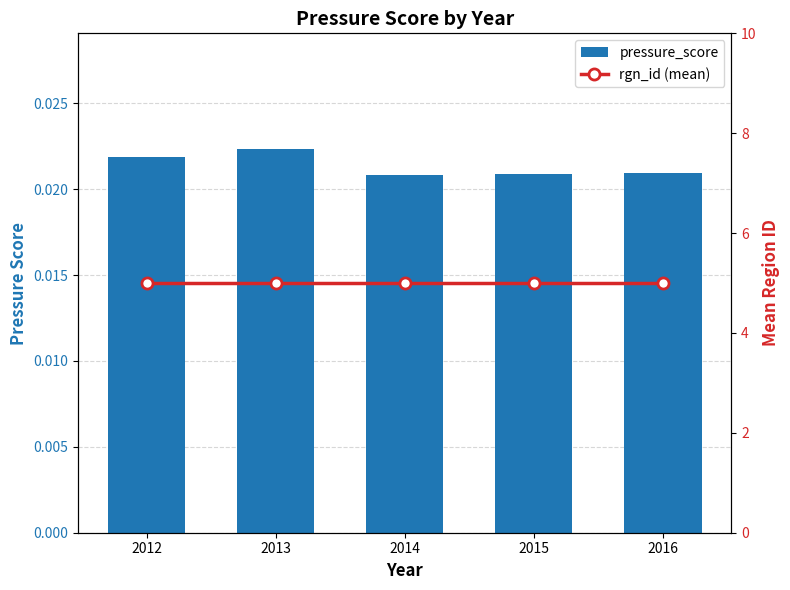

Rank the series at 2015 from lowest to highest value.

pressure_score, rgn_id (mean)